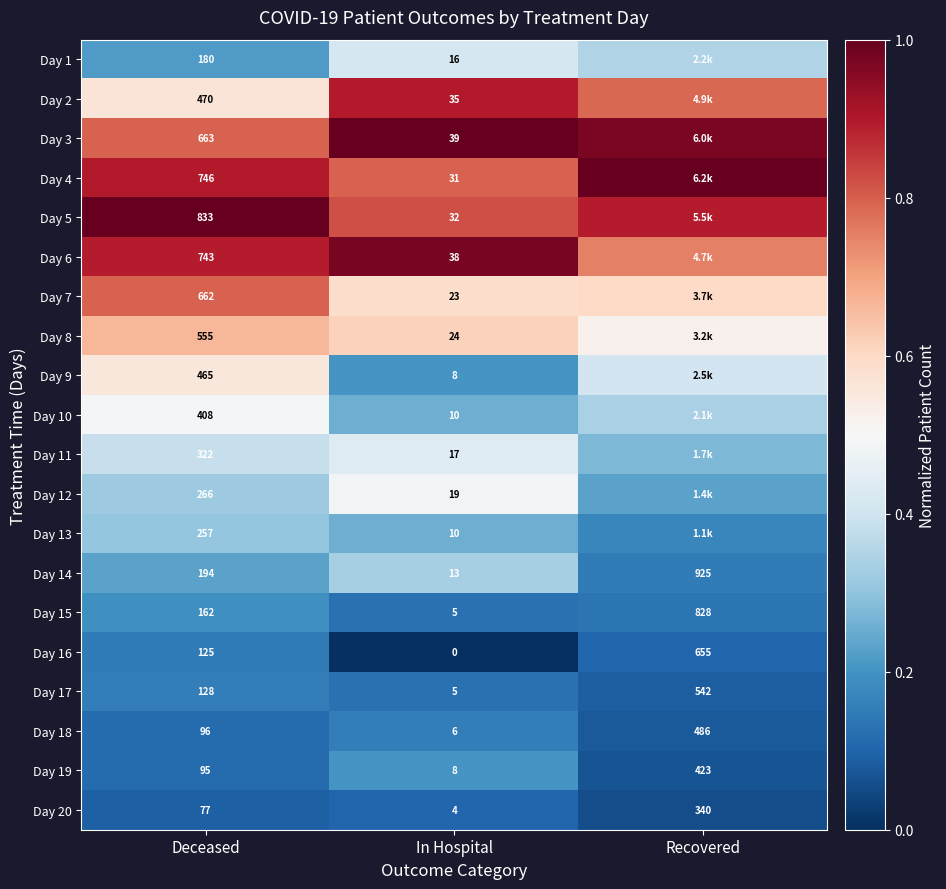

Is the value of Day 18 at Deceased greater than the value of Day 9 at In Hospital?

Yes